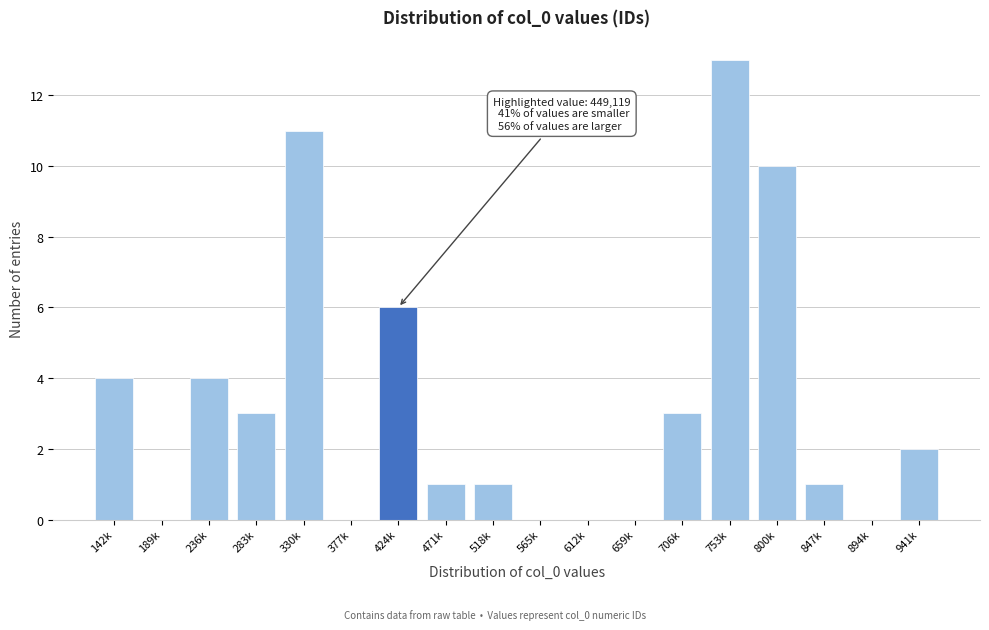

Reading right to left, transcribe all the data shown in this chart.

941k=2	894k=0	847k=1	800k=10	753k=13	706k=3	659k=0	612k=0	565k=0	518k=1	471k=1	424k=6	377k=0	330k=11	283k=3	236k=4	189k=0	142k=4